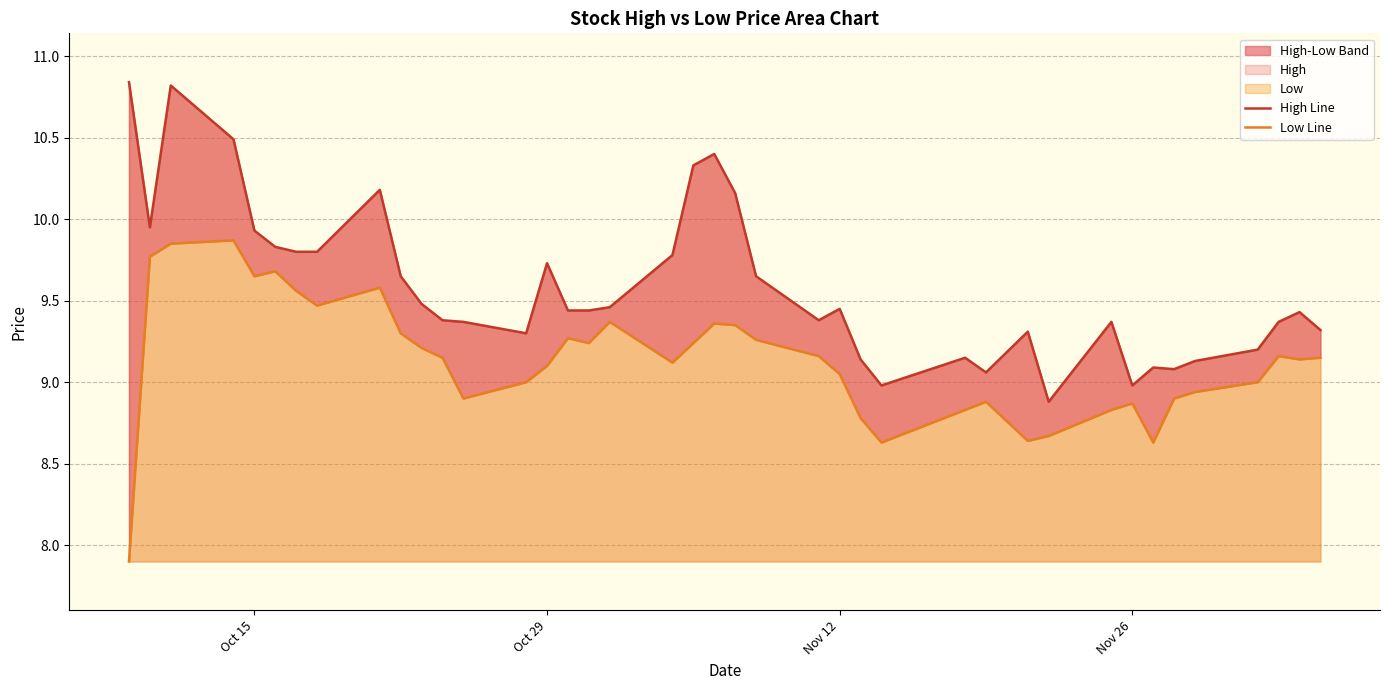

How many data points in Low Line are less than 9?

13